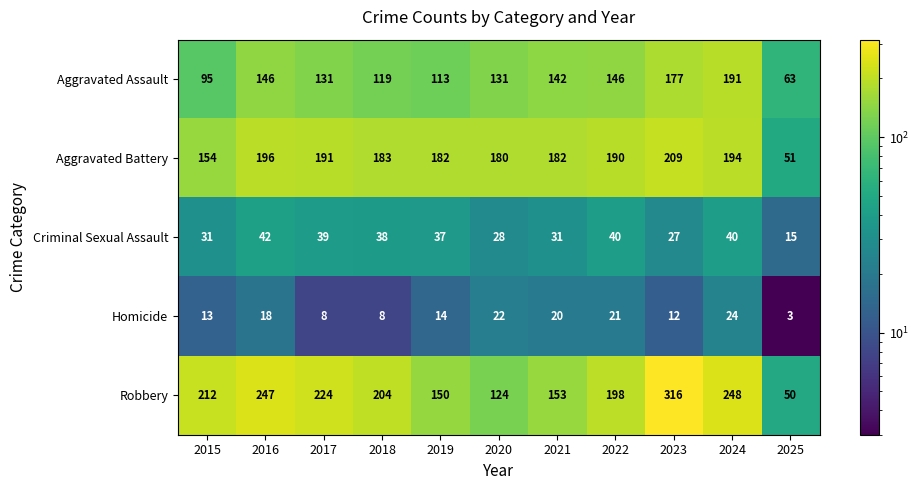

What is the total value across all series at 2025?

182